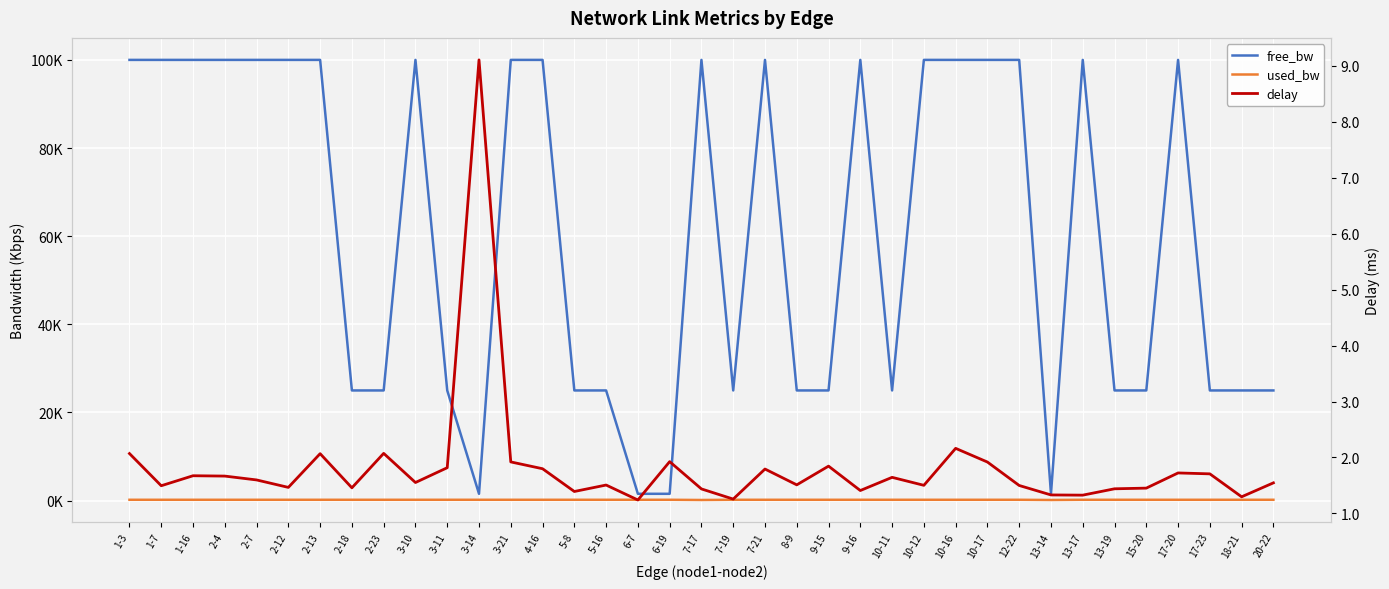

At which label does delay reach its peak?

3-14